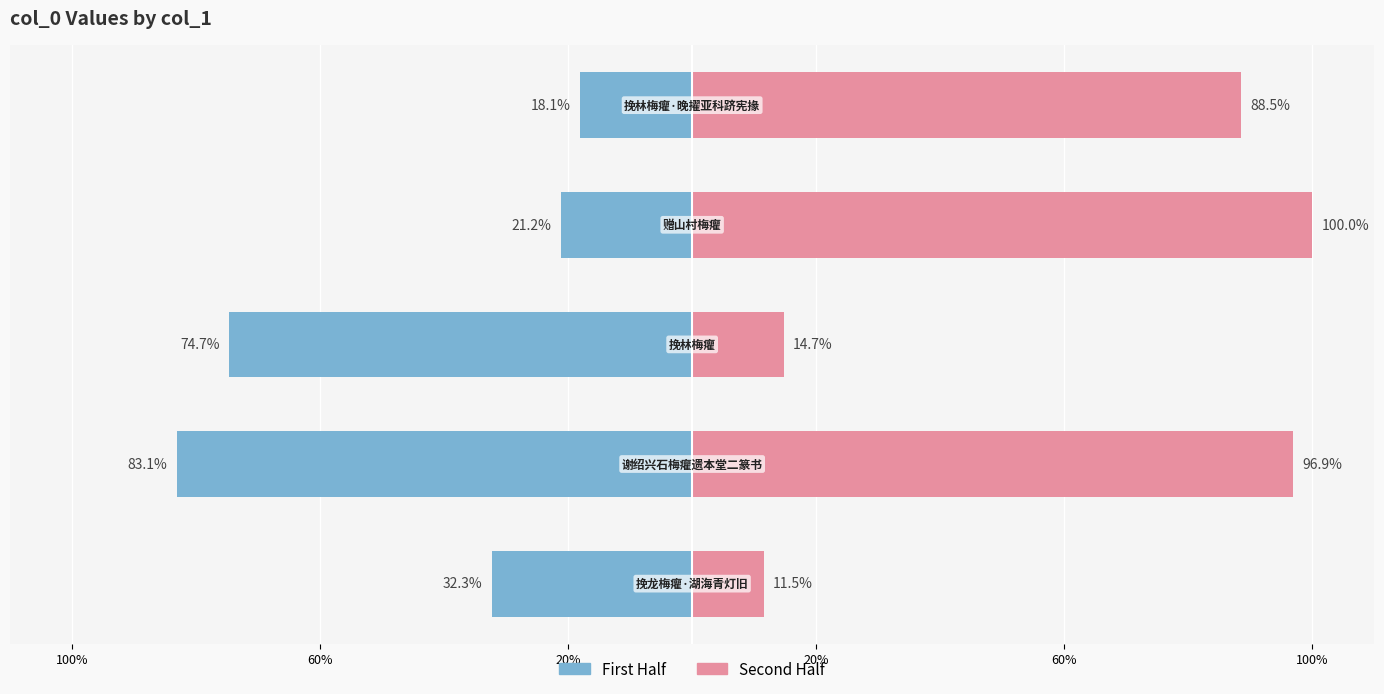

List the series in order of their overall mean, lowest first.

col_0 (first half), col_0 (second half)